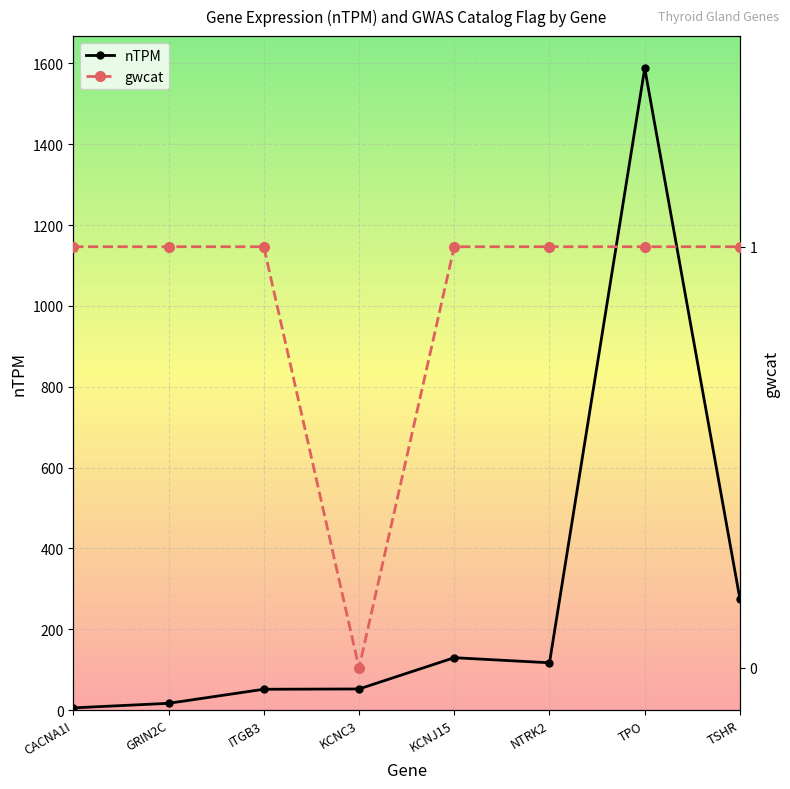

True or false: nTPM has a value of 2.4 at CACNA1I.

False